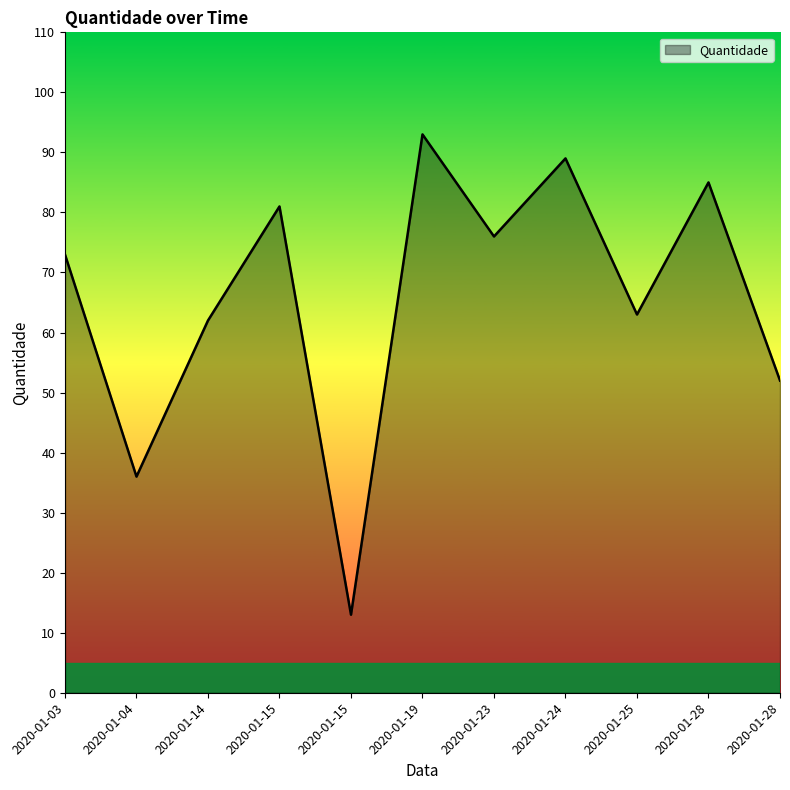

Read the value at 2020-01-14, to the nearest 5.

60